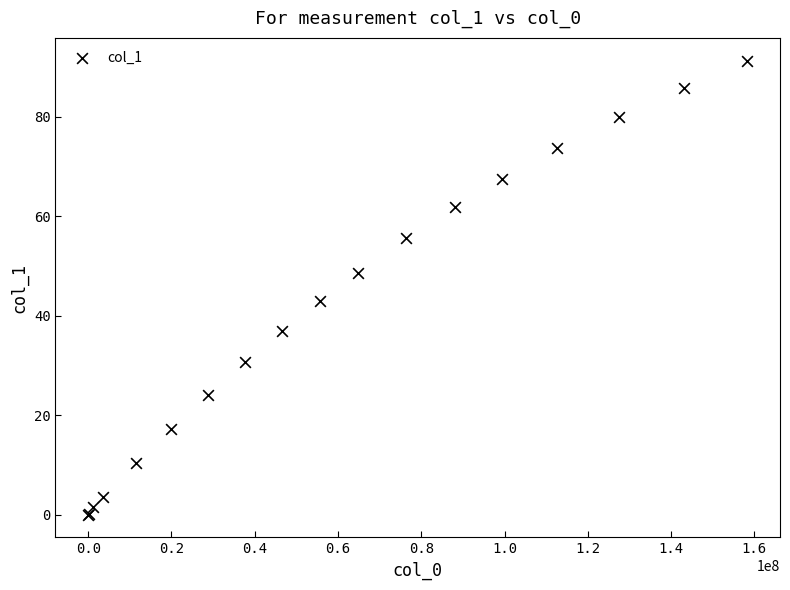

What Y value in the scatter plot is closest to 45?

43.0